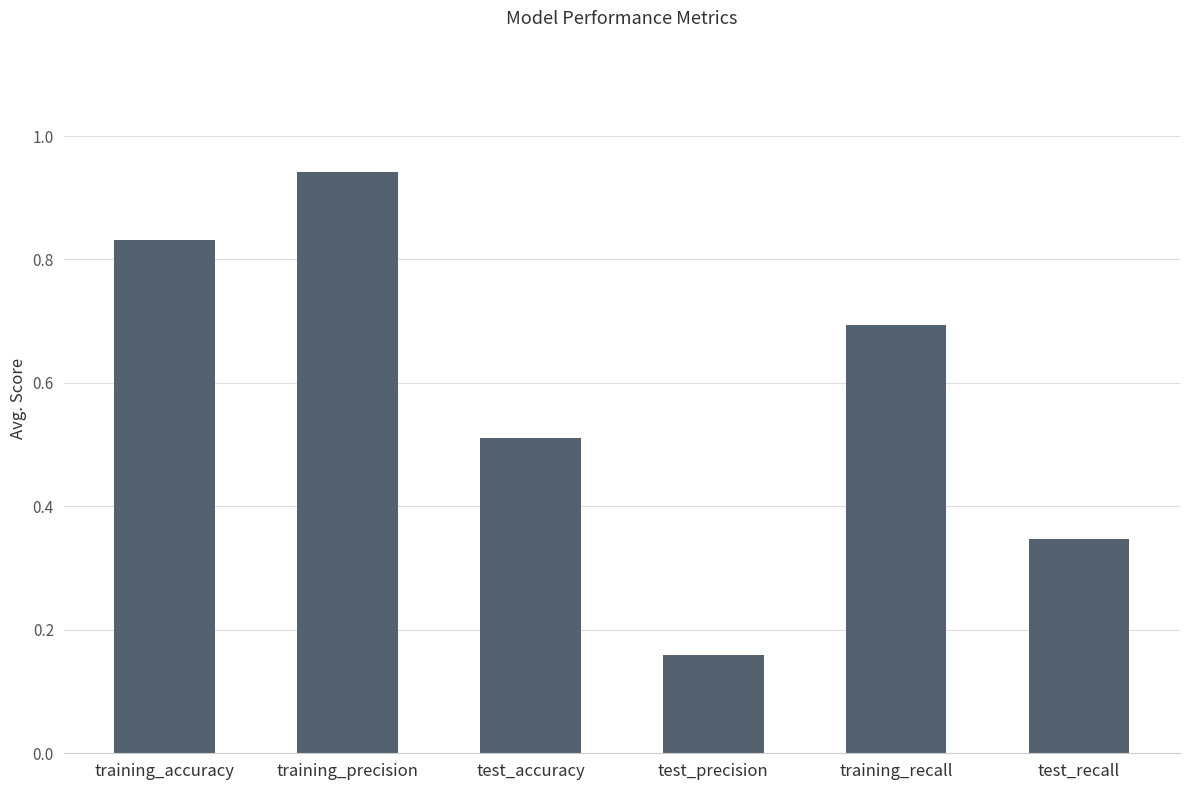

What is the average value?

0.6